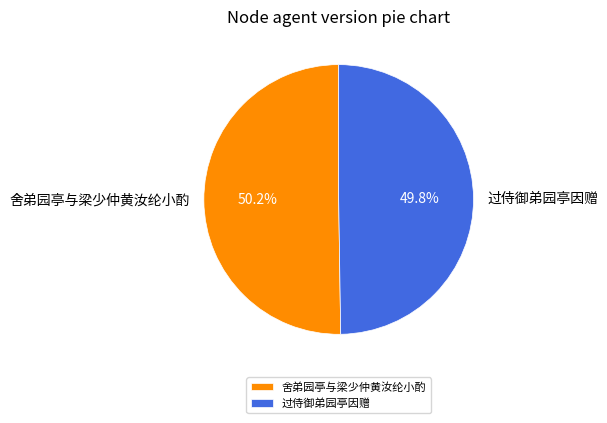

What portion of the pie excludes 过侍御弟园亭因赠?

50.2%